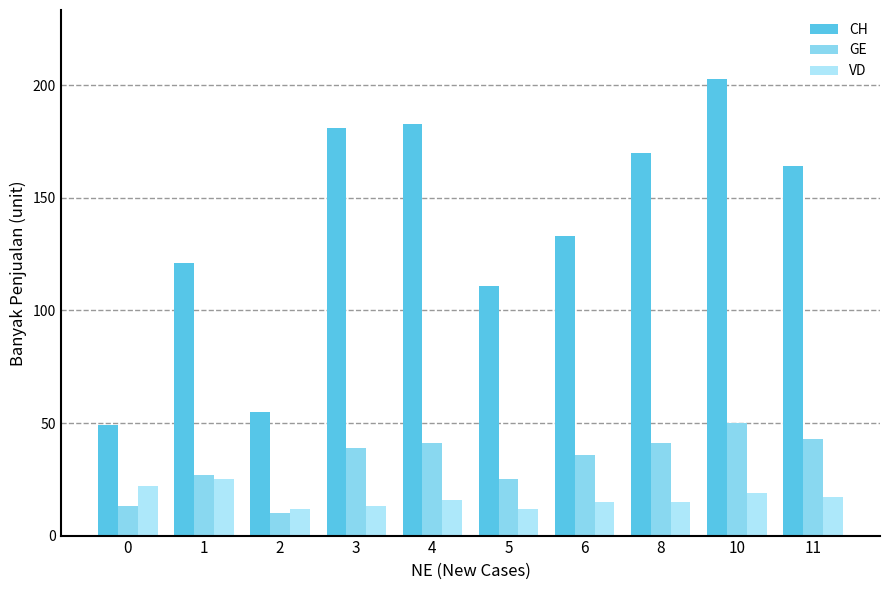

Which label corresponds to the smallest value in the chart?

2